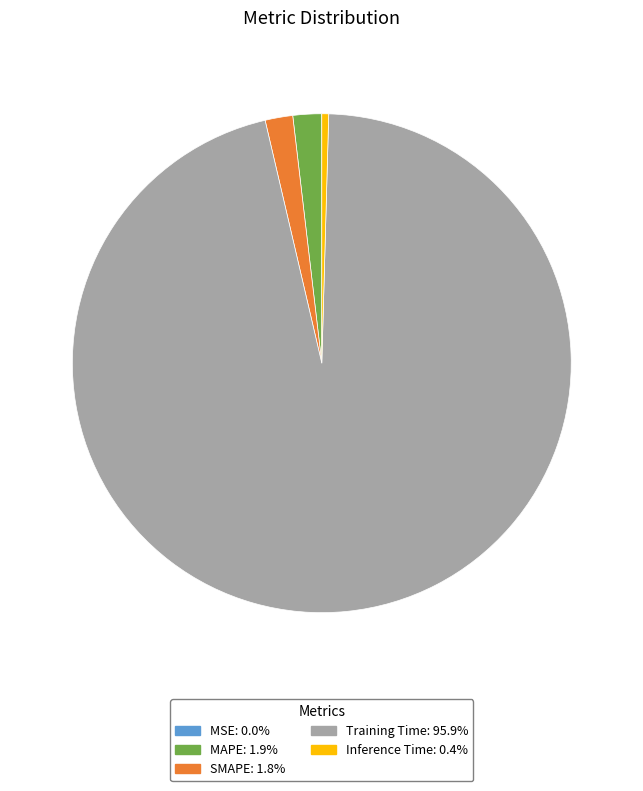

Which has a higher value, SMAPE or Training Time?

Training Time